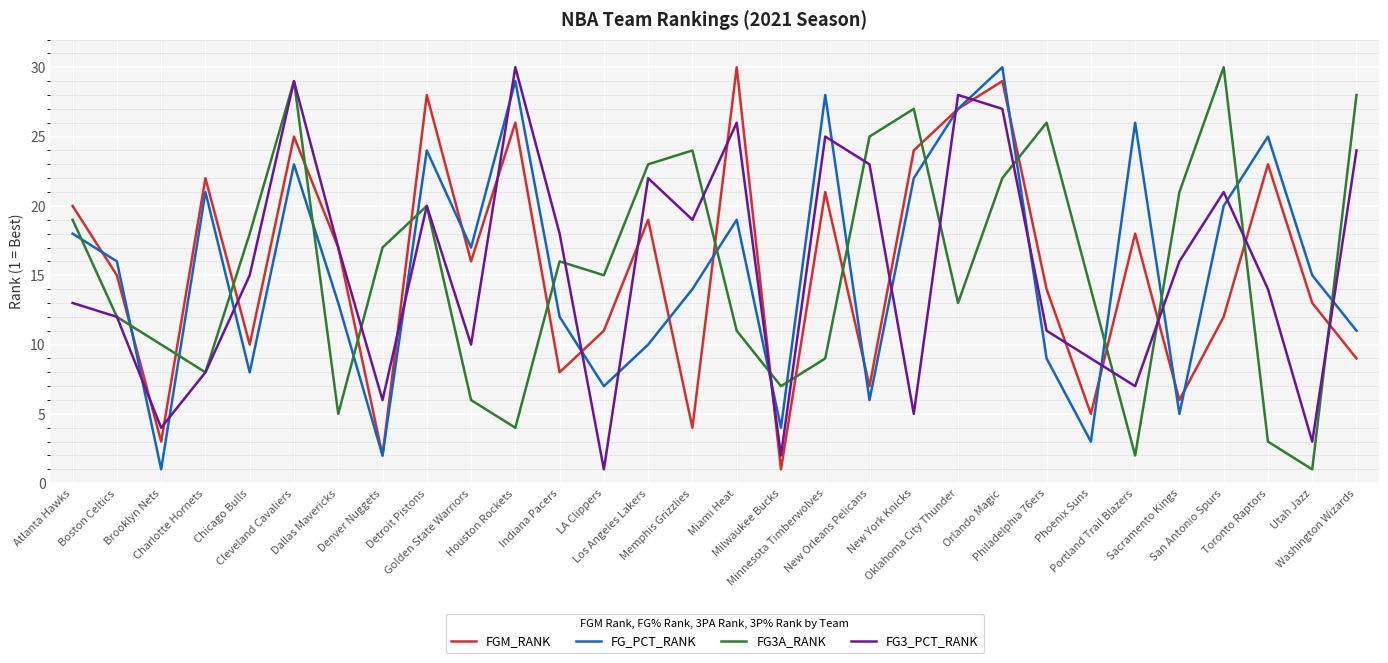

At which label does FG3_PCT_RANK first exceed 16?

Cleveland Cavaliers